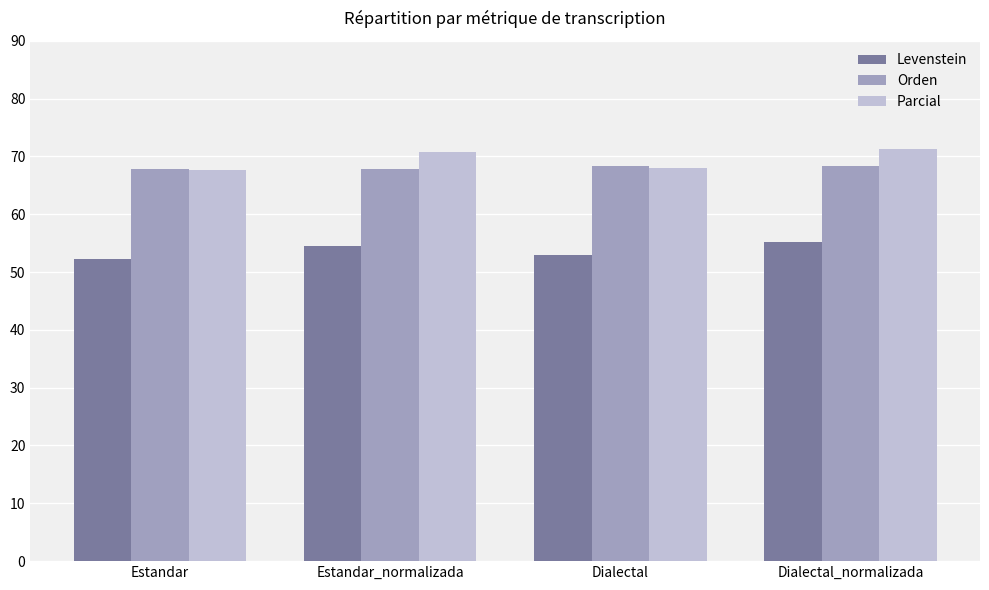

List the series in order of their peak value, highest first.

Parcial, Orden, Levenstein